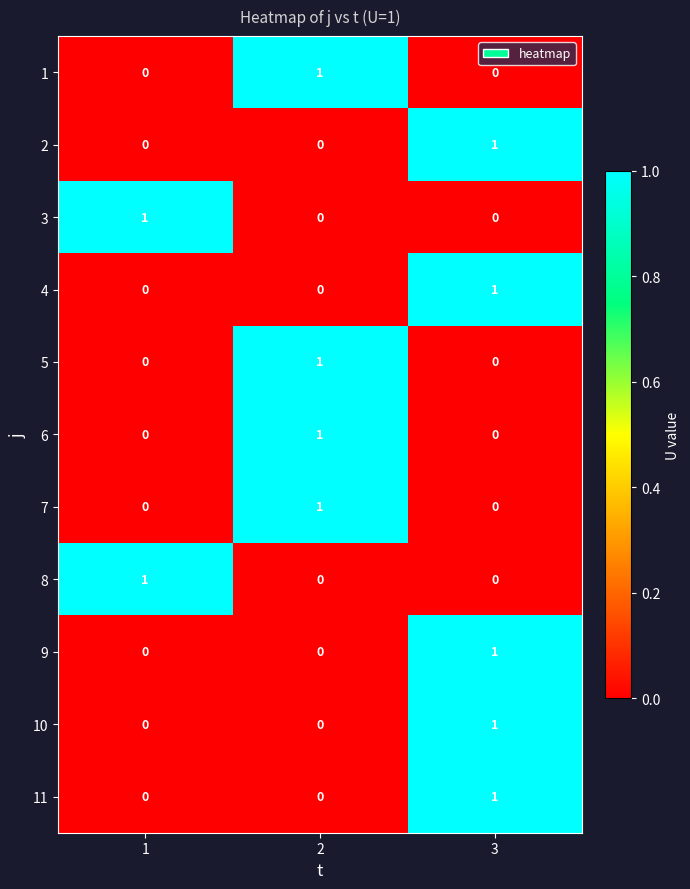

At how many categories does at least one series exceed 0?

3